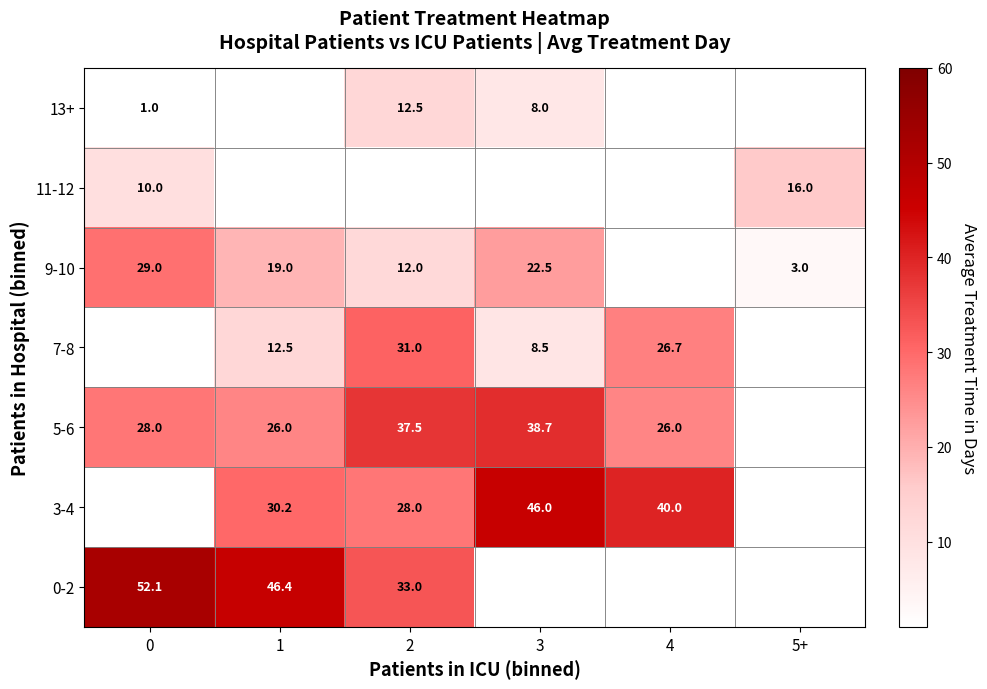

Is it true that 13+ equals 12.5 at 2?

True